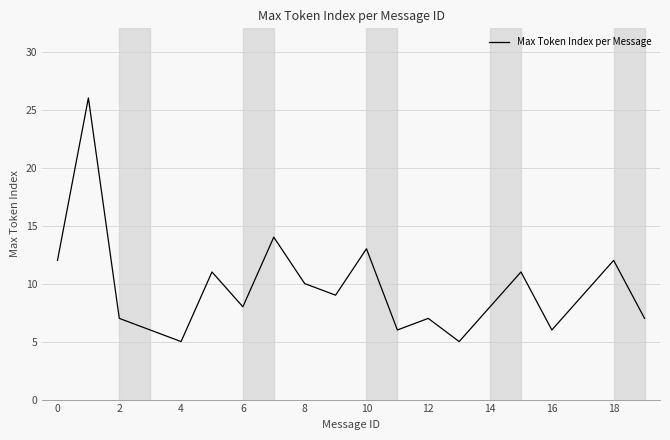

What is the difference between the maximum and minimum values?

21